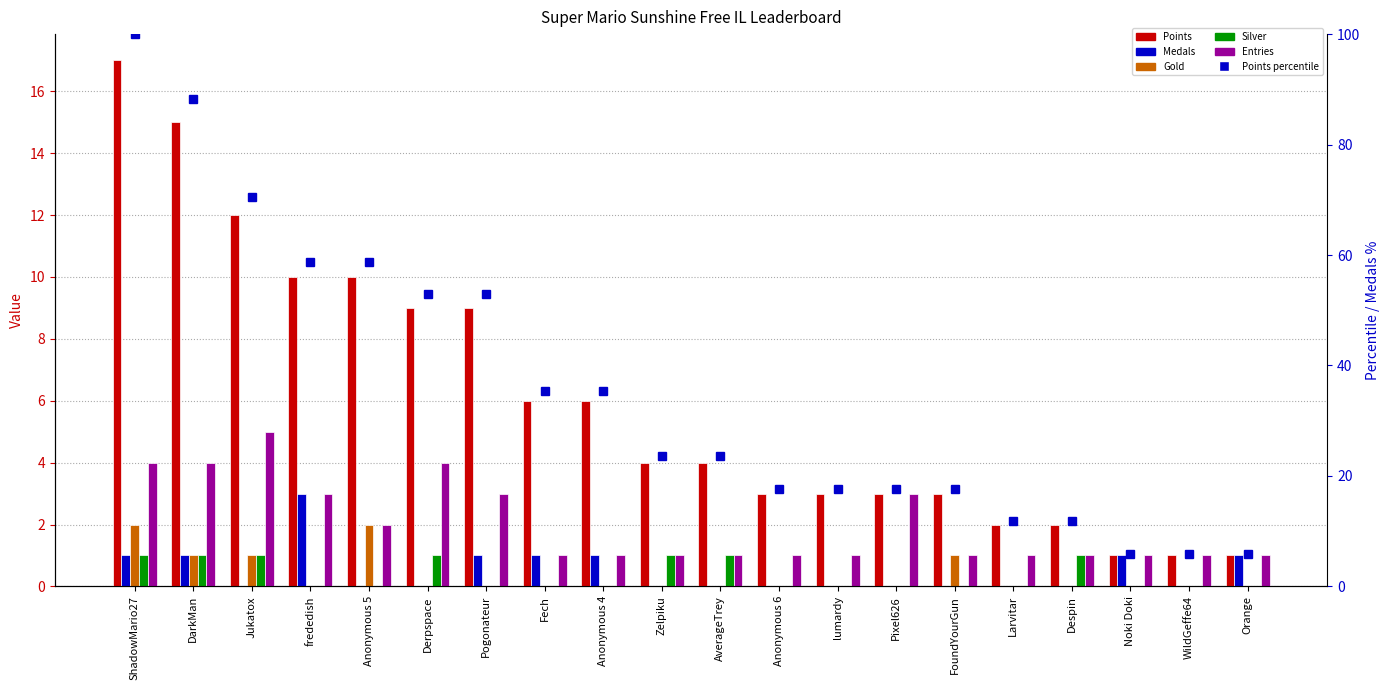

At which category does the chart reach its minimum across all series?

Jukatox